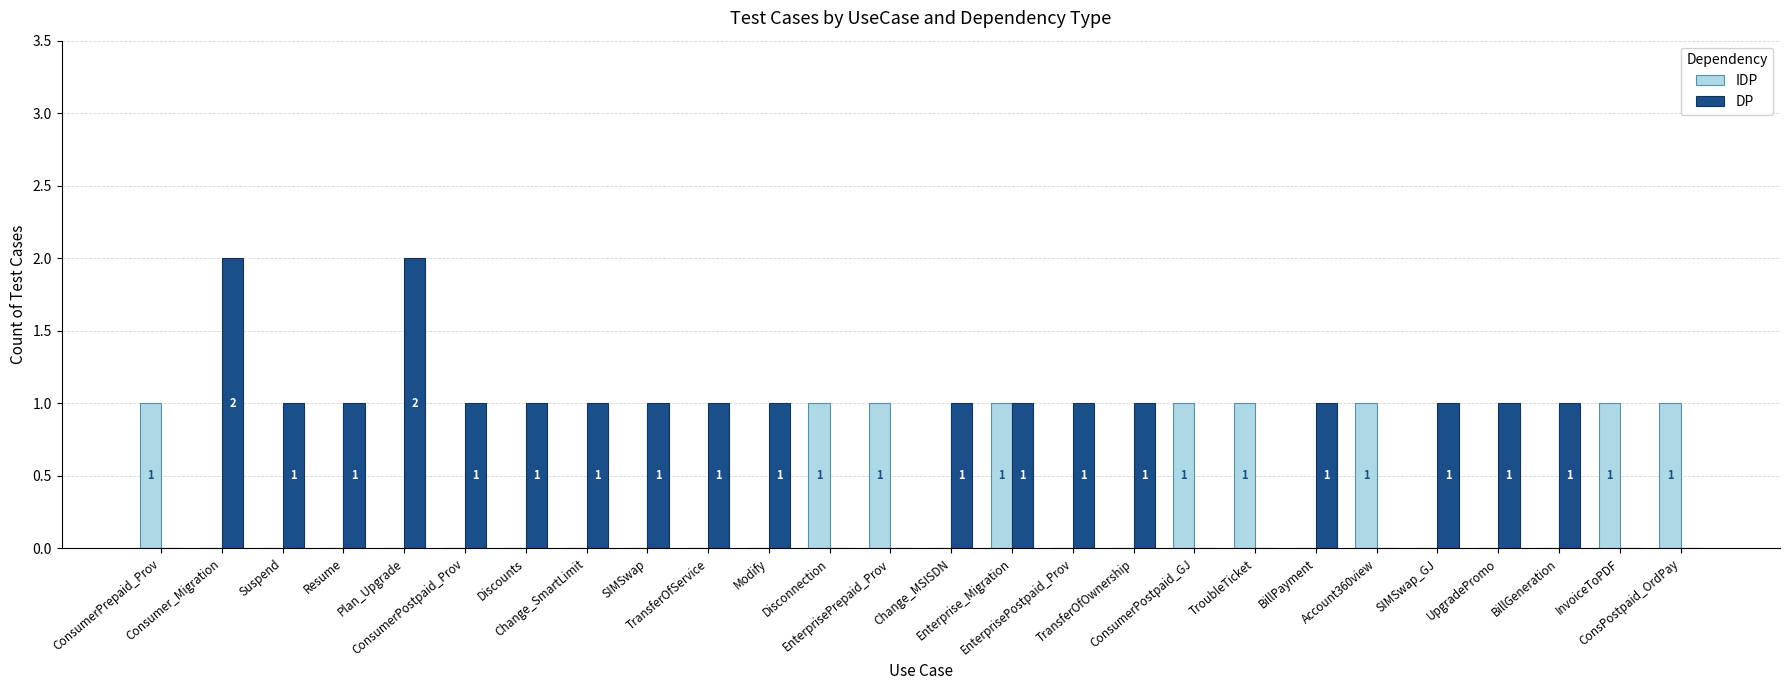

Reading right to left, extract all data points from this chart.

IDP: 1	1	0	0	0	1	0	1	1	0	0	1	0	1	1	0	0	0	0	0	0	0	0	0	0	1
DP: 0	0	1	1	1	0	1	0	0	1	1	1	1	0	0	1	1	1	1	1	1	2	1	1	2	0